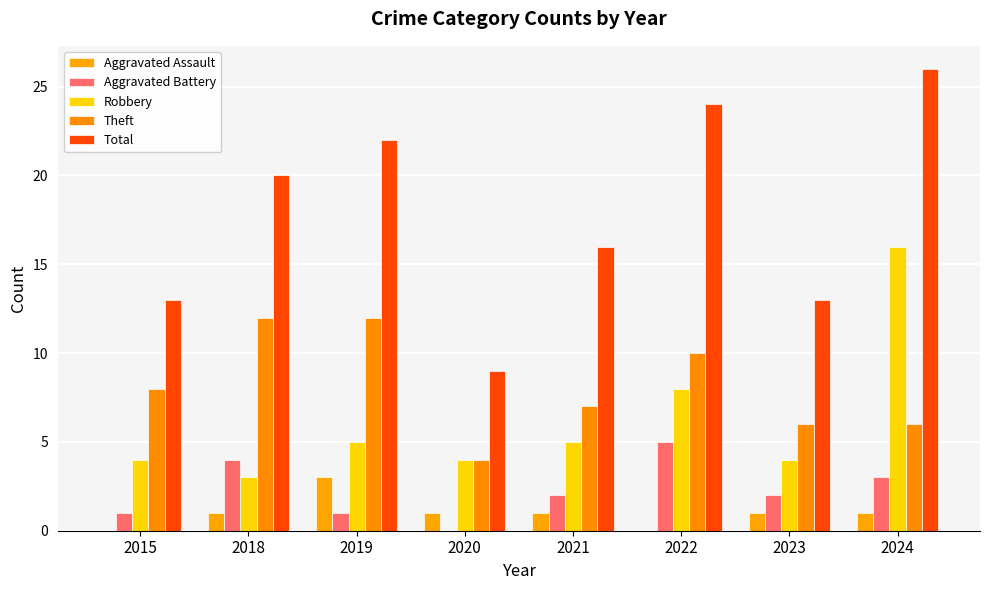

At how many categories does at least one series exceed 18?

4